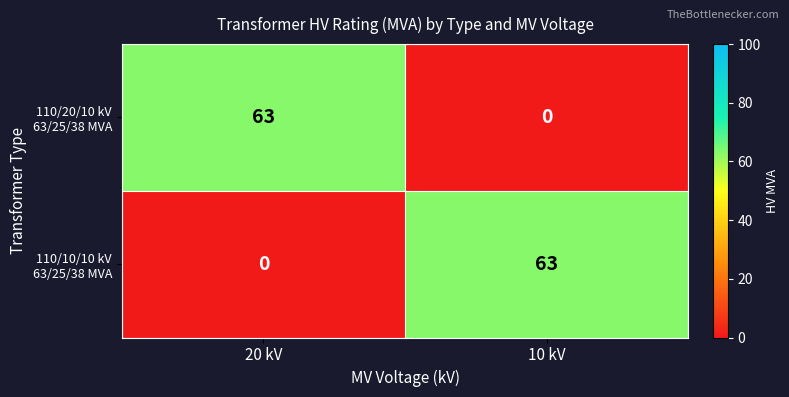

How many distinct data groups are displayed?

2